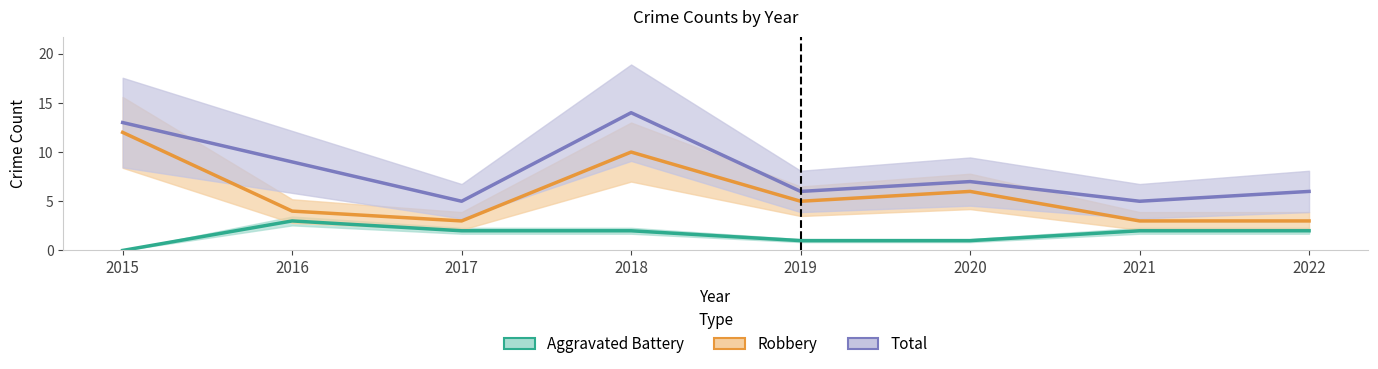

What is the value of the Aggravated Battery point at the 7th from the left?

2